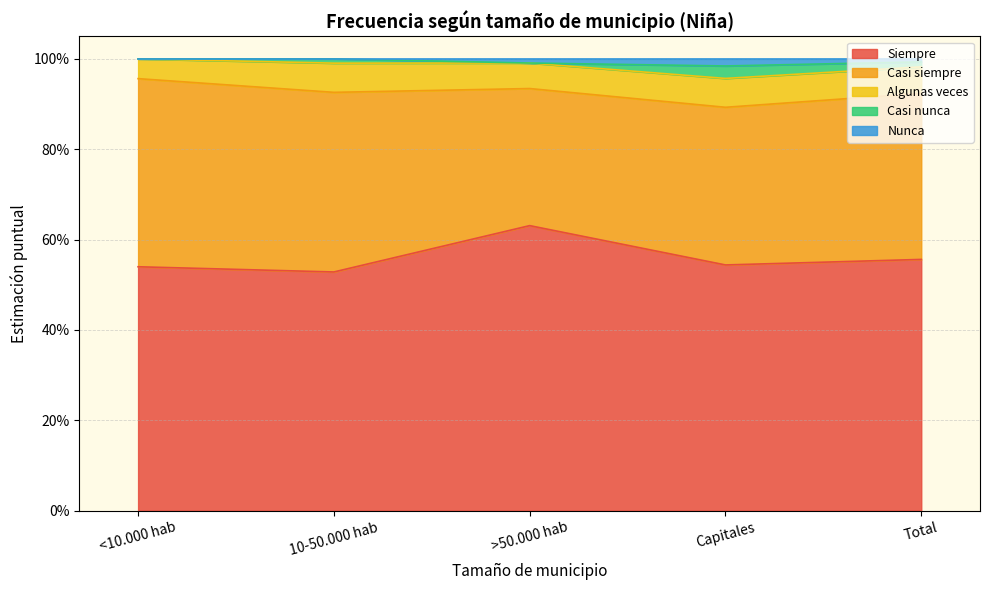

Reading left to right, list all the values displayed in this chart.

Siempre: 0.5	0.5	0.6	0.5	0.6
Casi siempre: 0.4	0.4	0.3	0.3	0.4
Algunas veces: 0.0	0.1	0.1	0.1	0.1
Casi nunca: 0.0	0.0	0.0	0.0	0.0
Nunca: 0.0	0.0	0.0	0.0	0.0